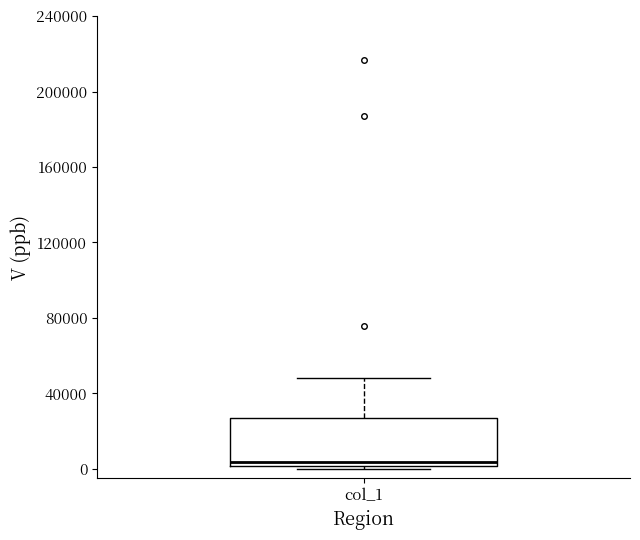

Read this box plot against the y-axis: the position of the median line, the range covered by the box, and the ends of both whiskers. The values are not printed on the chart, so give them approximately, as read against the axis.

median 5000, box 0 to 25000, whiskers 0 to 50000